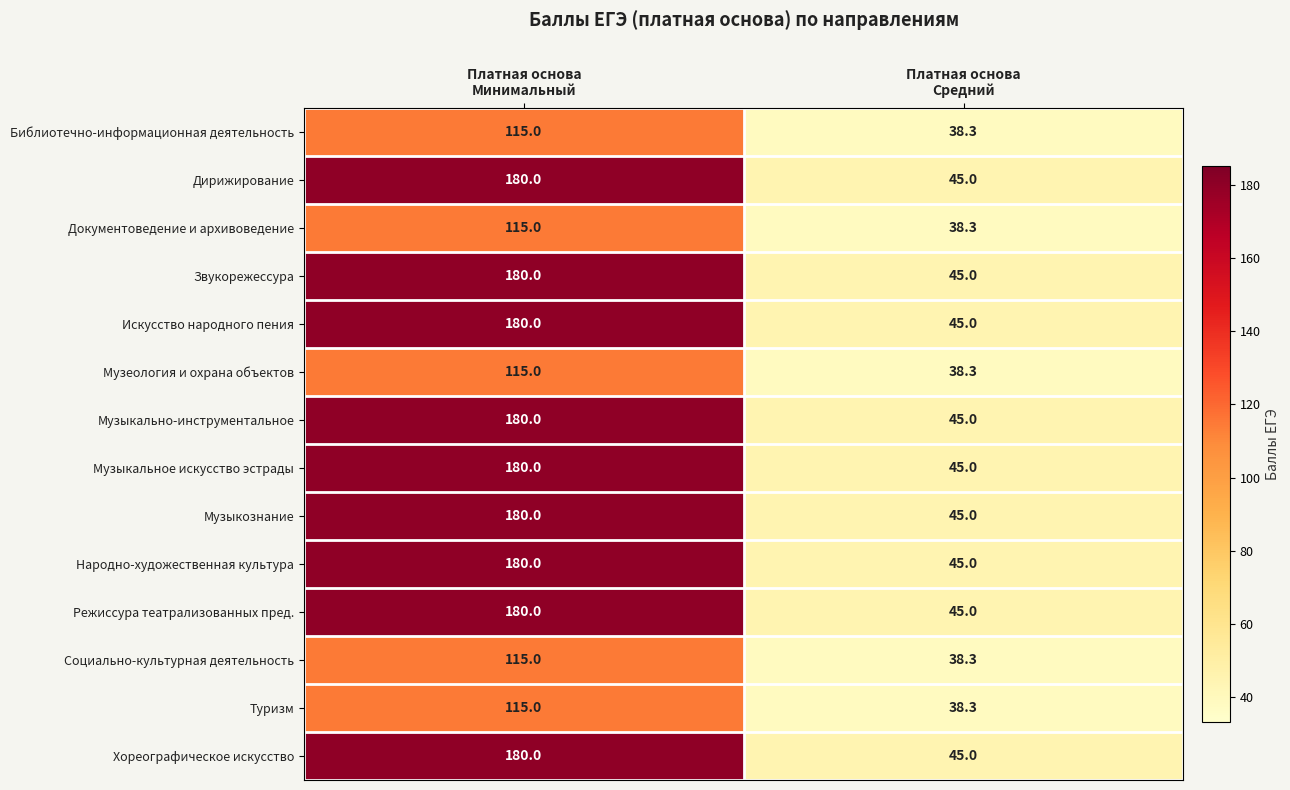

What is the minimum value for Народно-художественная культура?

45.0